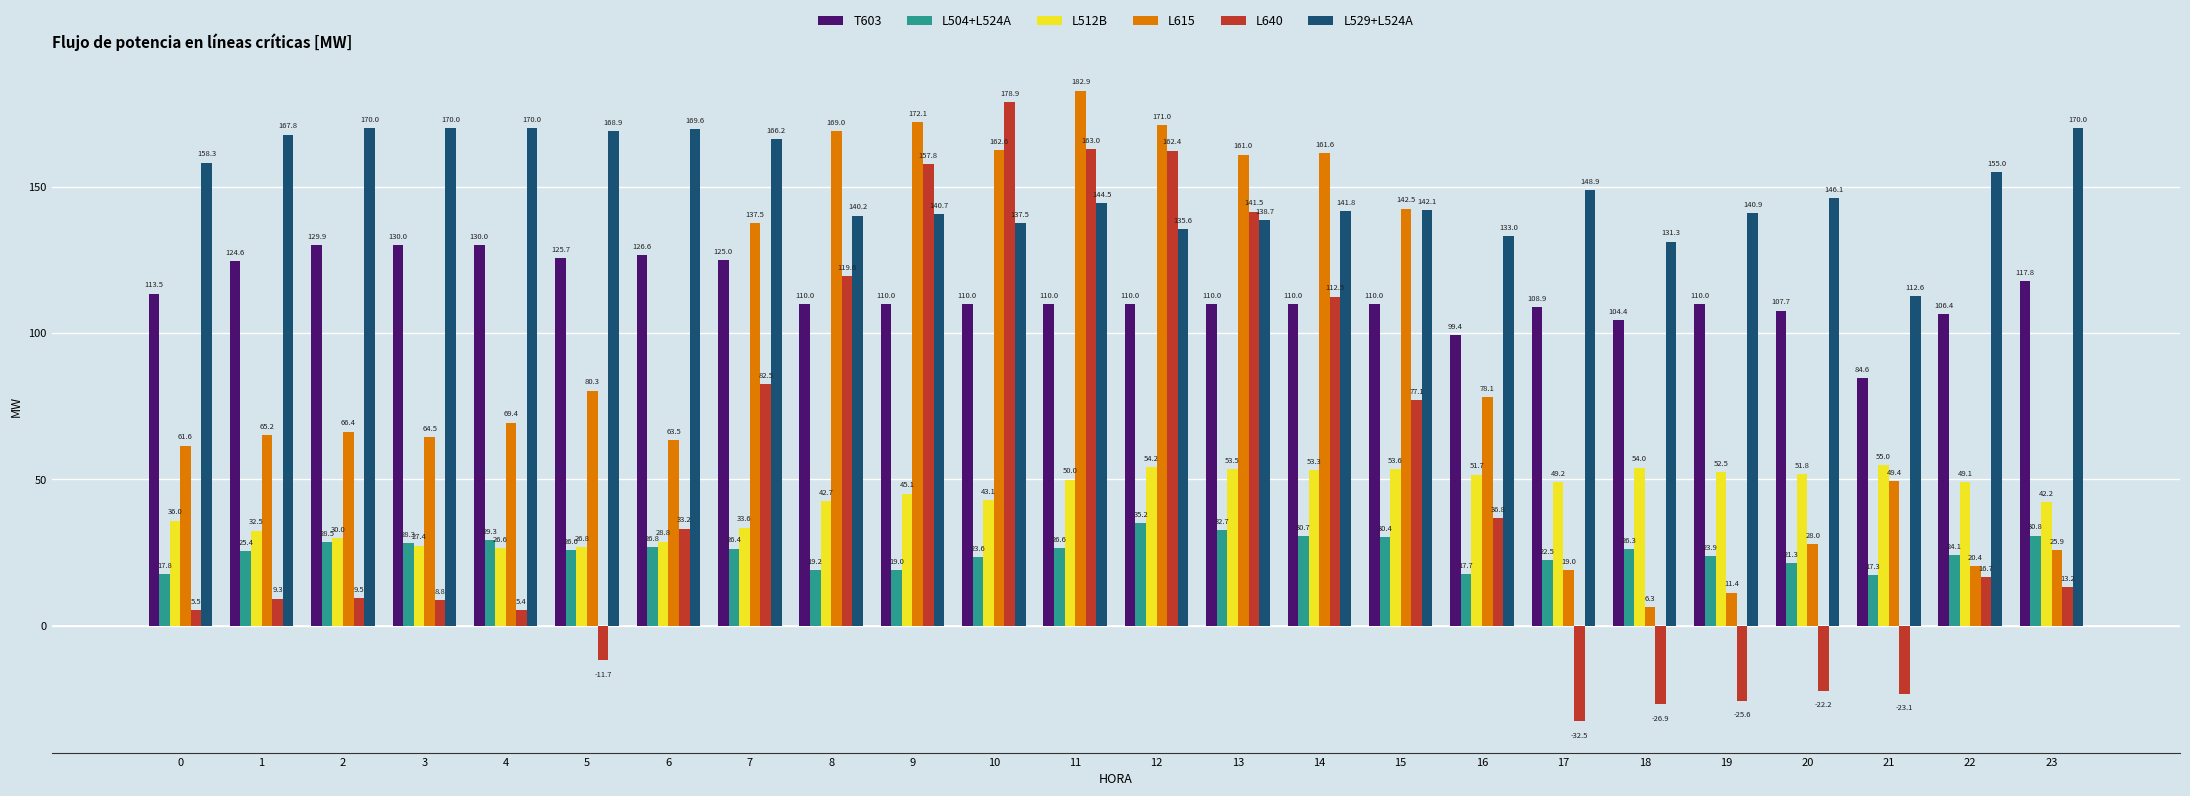

The L640 series shows 228.5 at 13. True or false?

False